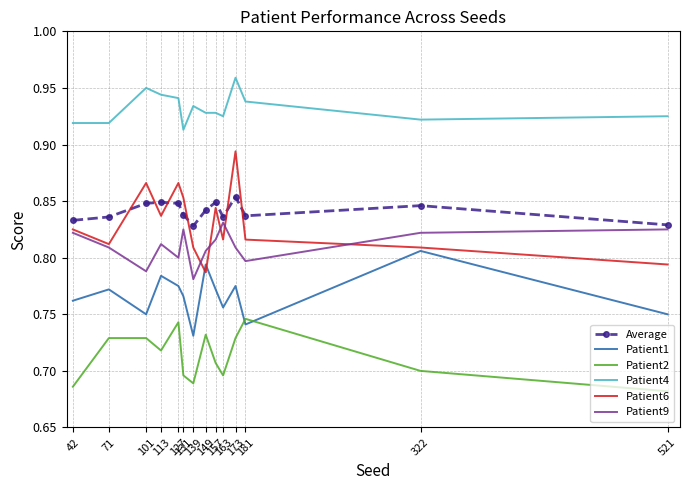

True or false: Average and Patient1 intersect in this chart.

False